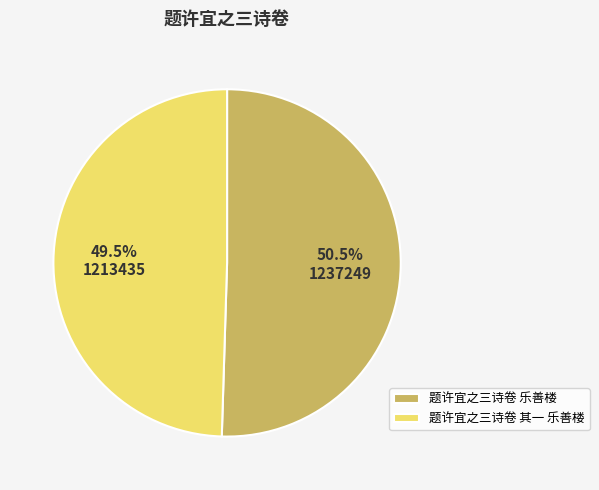

Which slice is the smallest?

题许宜之三诗卷 其一 乐善楼